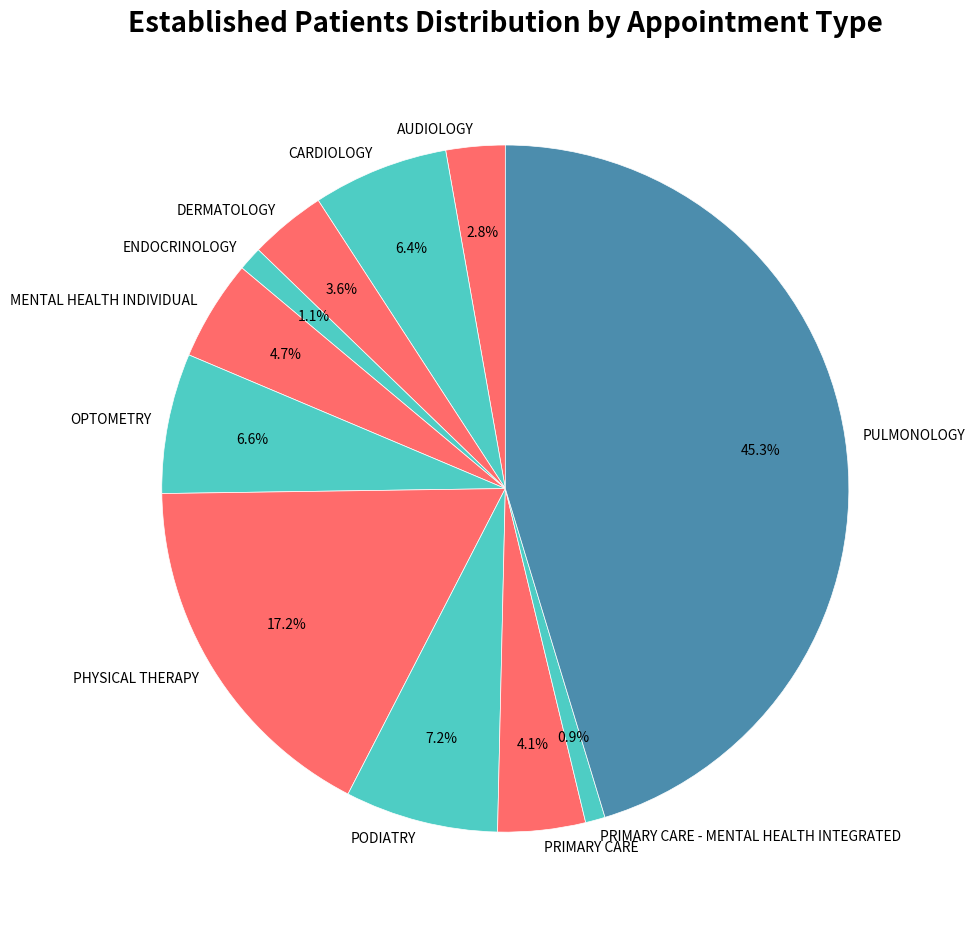

Which has a higher value, PHYSICAL THERAPY or PRIMARY CARE?

PHYSICAL THERAPY